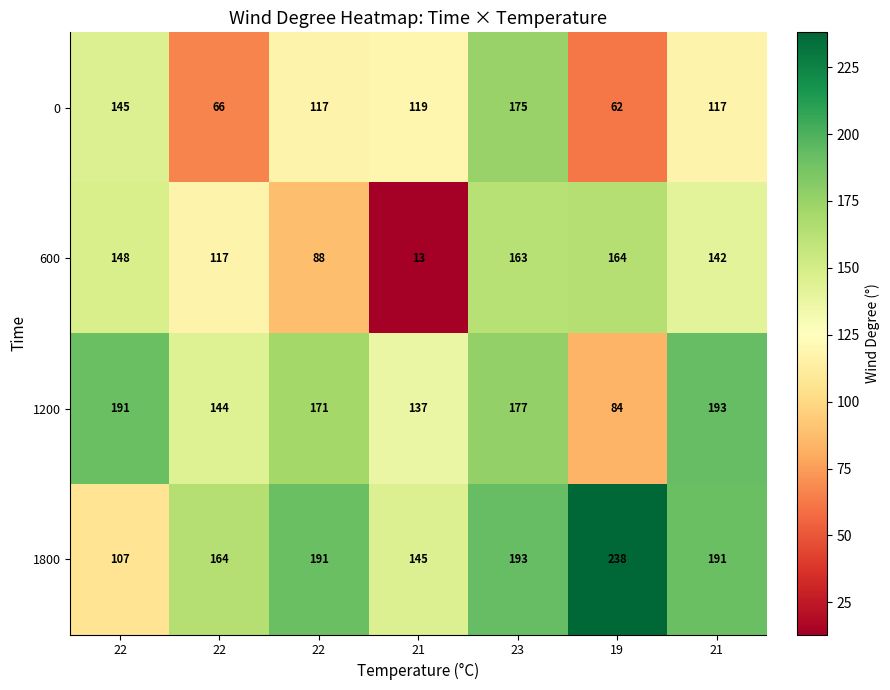

How many data points does each series have?

7